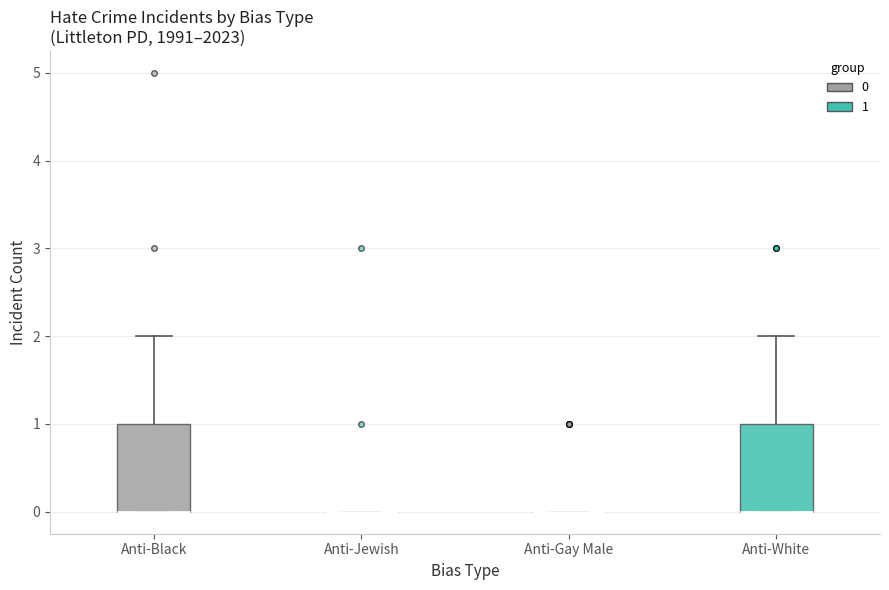

Reading left to right, read every box against the y-axis: the position of its median line, the range the box covers, and the ends of its whiskers. The values are not printed on the chart, so give them approximately, as read against the axis.

Anti-Black: median 0 (drawn on the box's lower edge), box 0 to 1, whiskers 0 to 2
Anti-Jewish: box collapsed to a line at 0, whiskers 0 to 0
Anti-Gay Male: box collapsed to a line at 0, whiskers 0 to 0
Anti-White: median 0 (drawn on the box's lower edge), box 0 to 1, whiskers 0 to 2